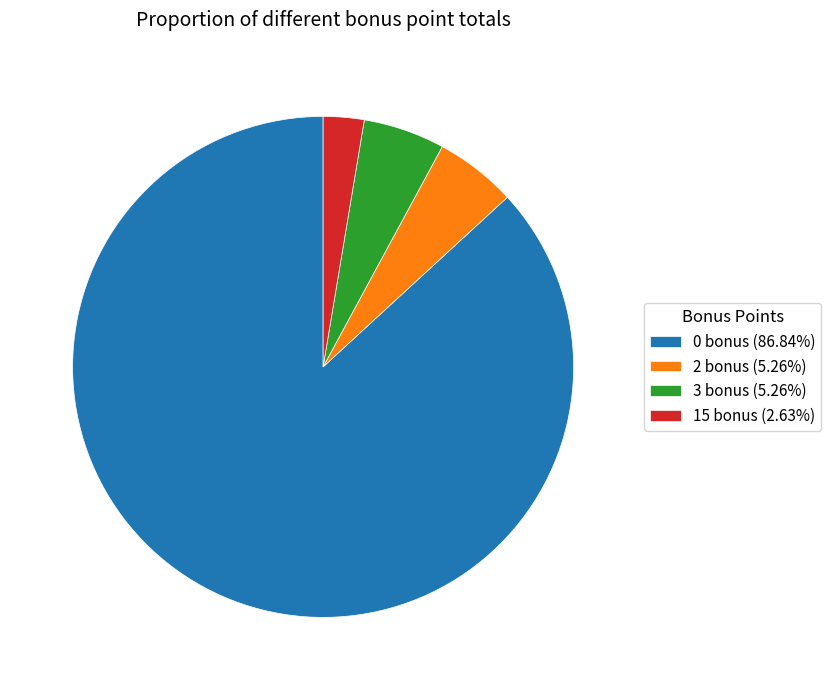

Count the number of slices in the pie.

4